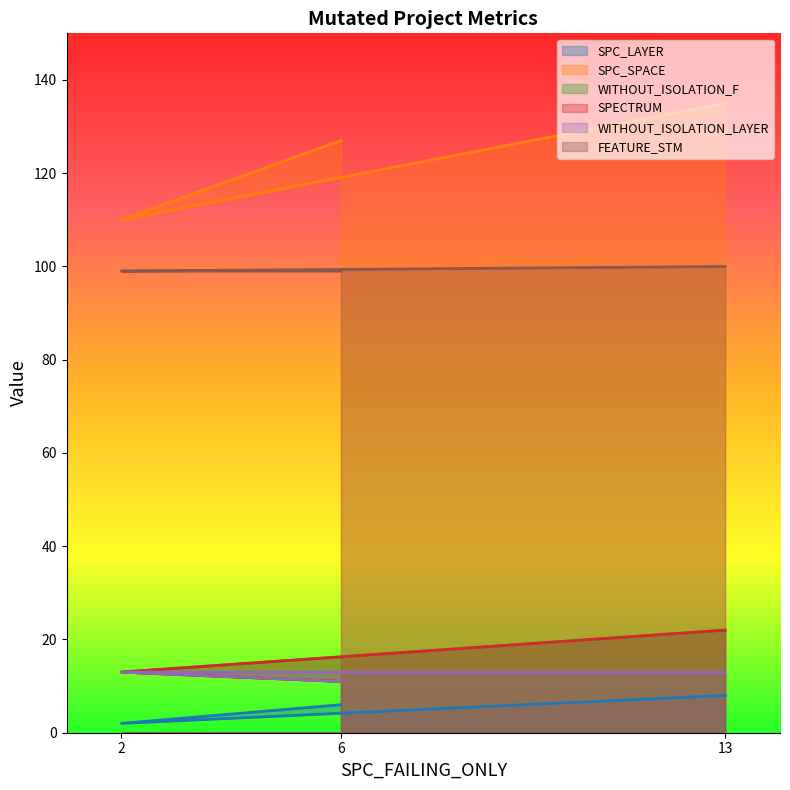

Reading left to right, what are all the values shown in this chart?

SPC_LAYER: 6=6	2=2	13=8
SPC_SPACE: 6=127	2=110	13=135
WITHOUT_ISOLATION_F: 6=11	2=13	13=22
SPECTRUM: 6=11	2=13	13=22
WITHOUT_ISOLATION_LAYER: 6=11	2=13	13=13
FEATURE_STM: 6=99	2=99	13=100